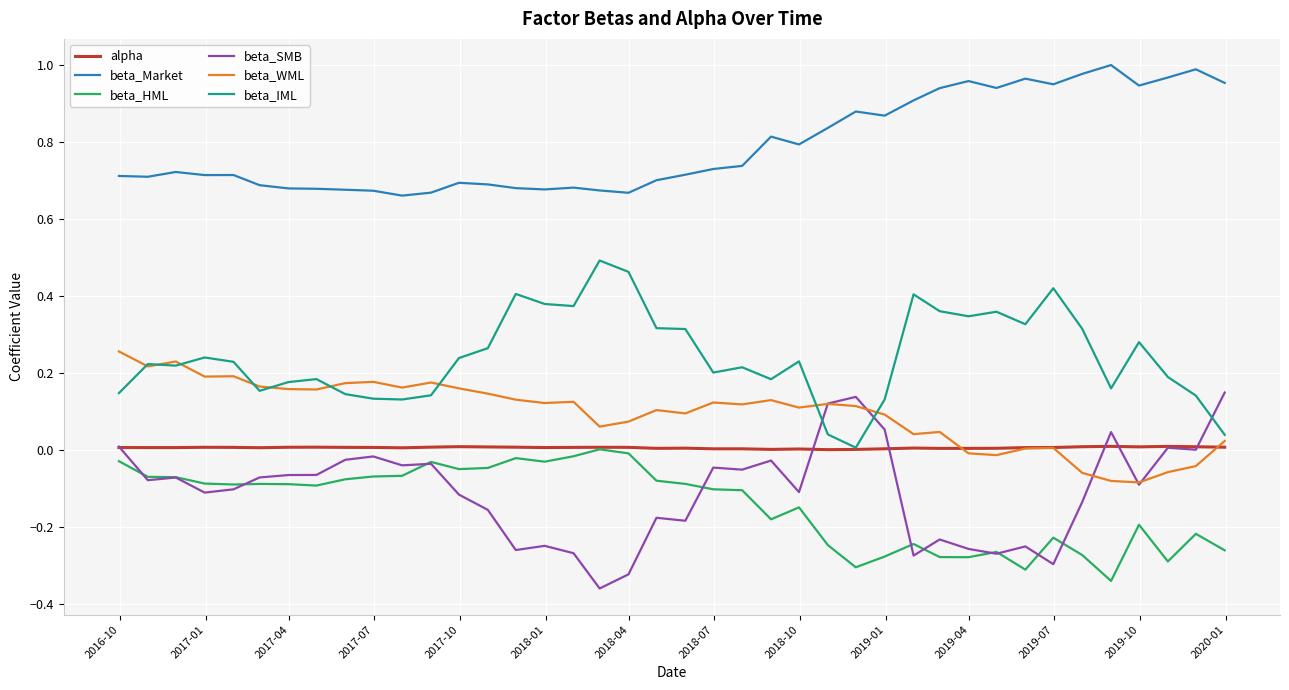

What are all the series names shown in the legend?

alpha, beta_Market, beta_HML, beta_SMB, beta_WML, beta_IML